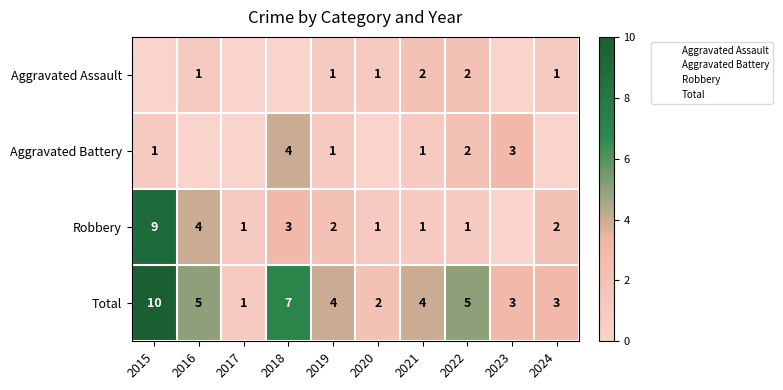

What is the maximum value for Aggravated Assault?

2